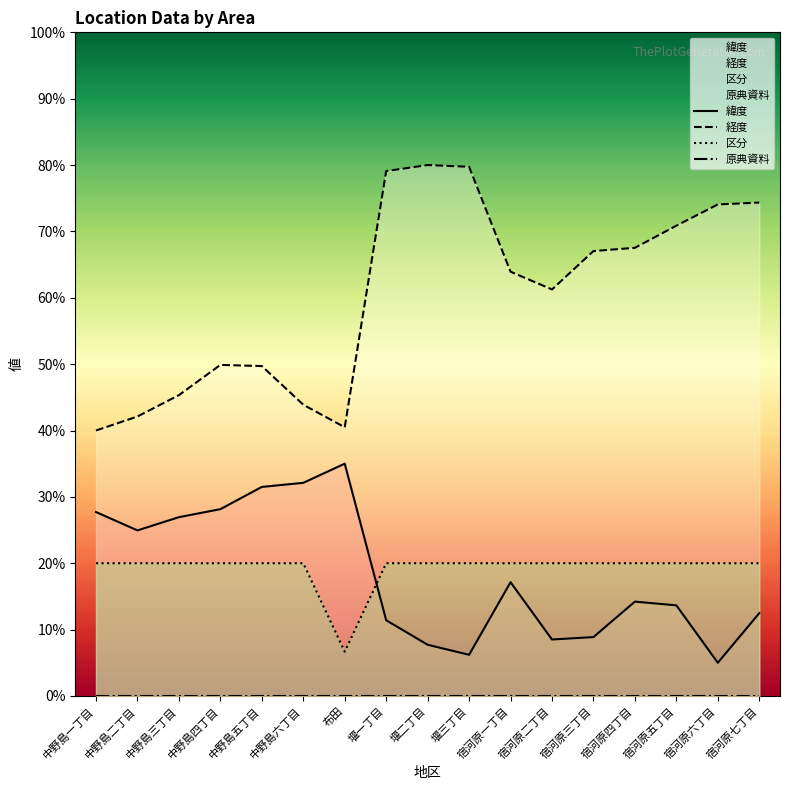

The 区分 series shows 27.8 at 中野島四丁目. True or false?

False